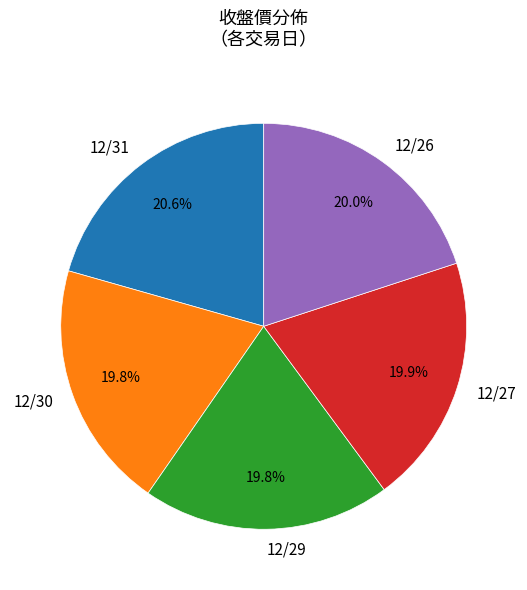

Combined, what portion of the pie is 12/29 and 12/31?

40.4%